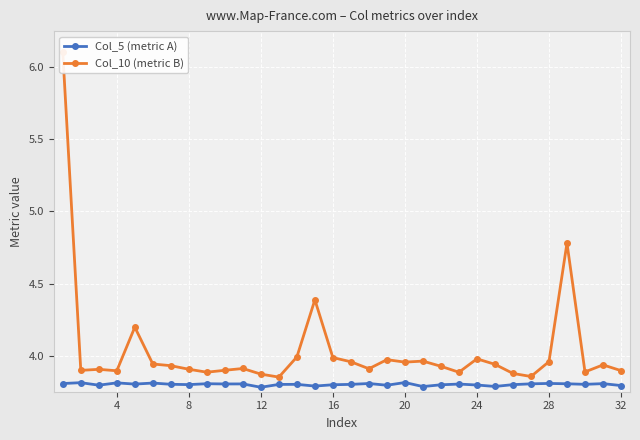

At how many categories does at least one series exceed 4?

4